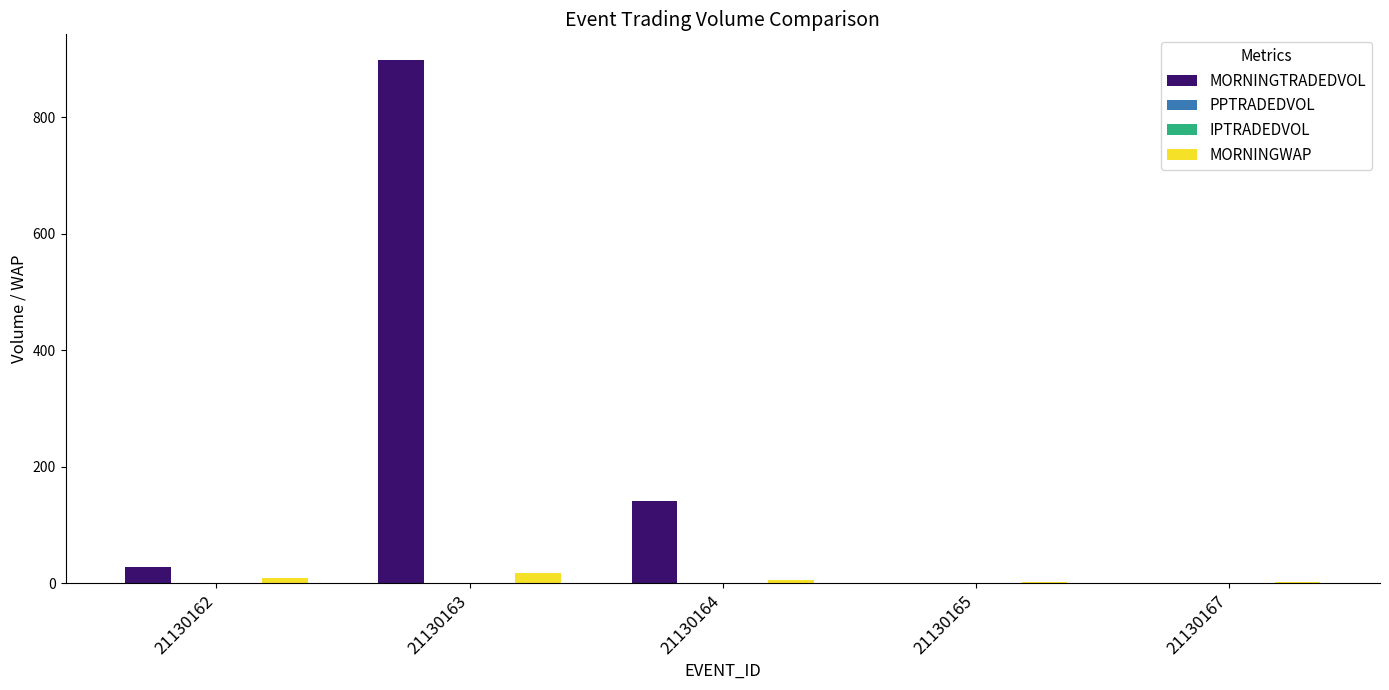

How many data points in MORNINGWAP are above 5?

3